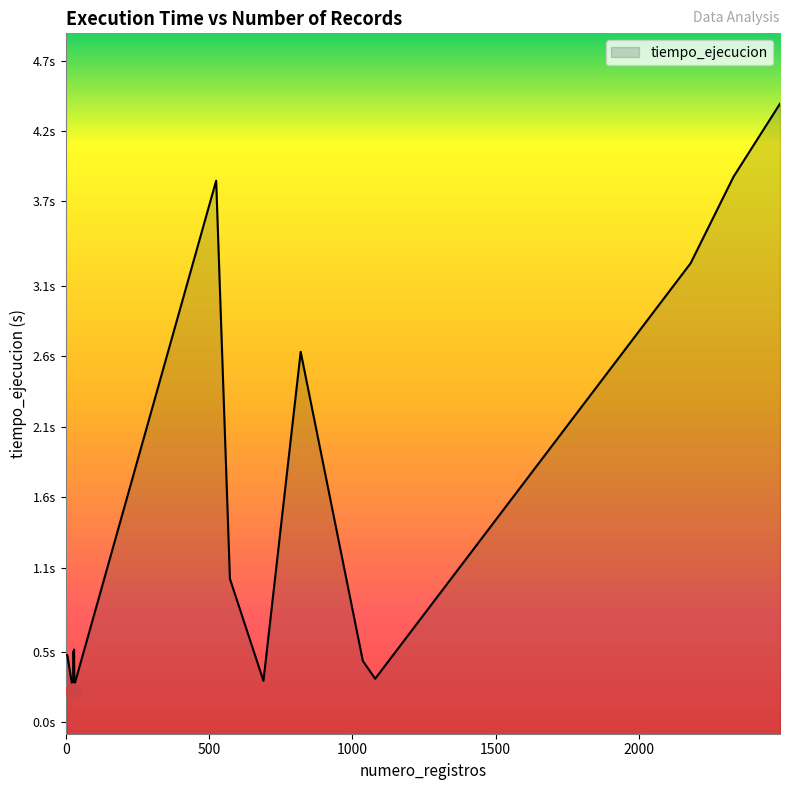

Which has a higher value, 27 or 30?

27